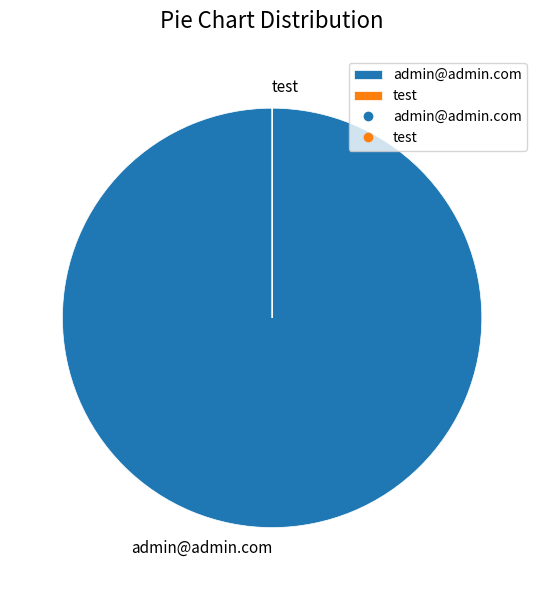

Is it true that admin@admin.com is 90% of the pie?

False